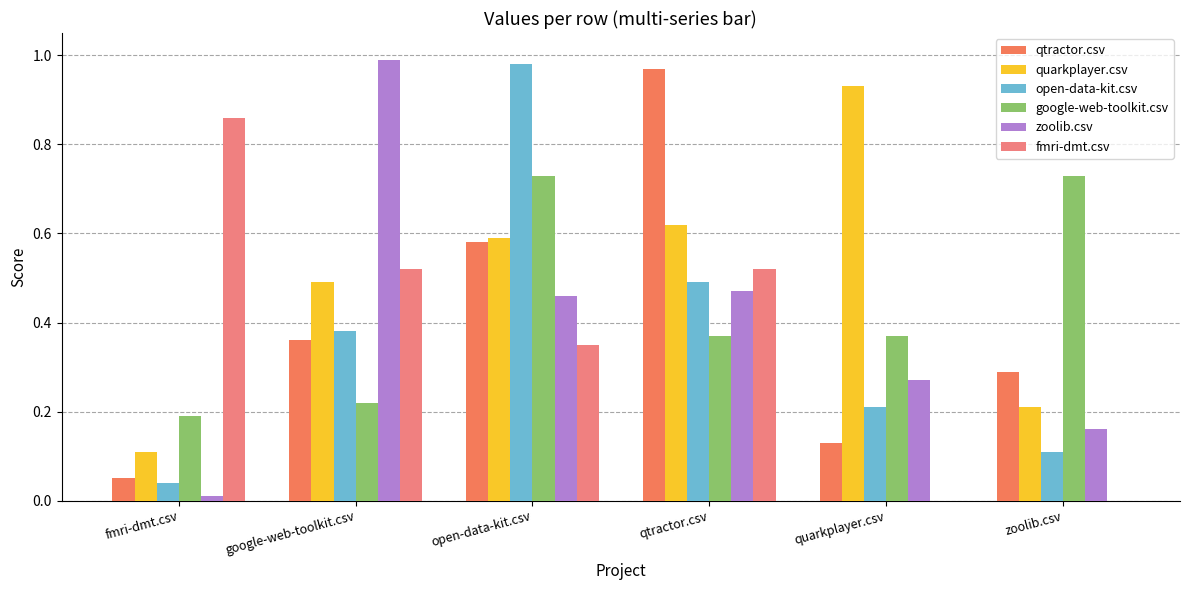

How many distinct data groups are displayed?

6